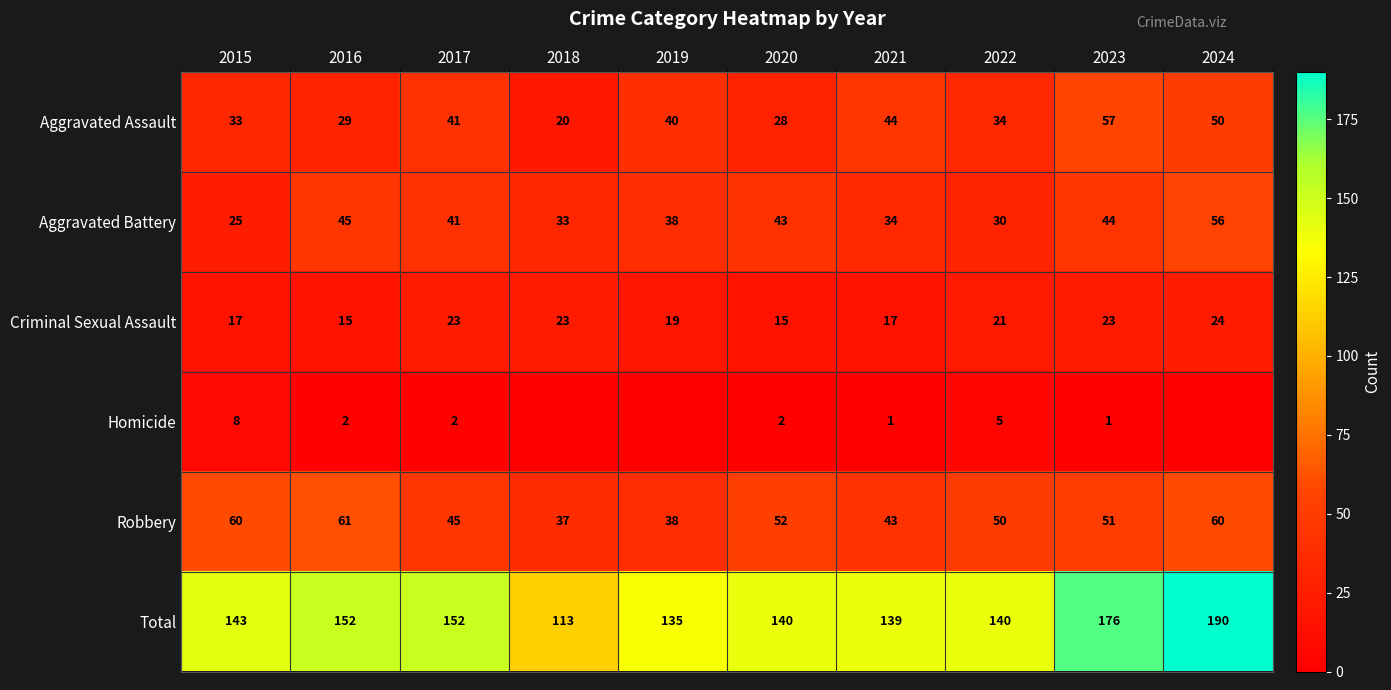

Rank the categories by Aggravated Battery value from highest to lowest.

2024, 2016, 2023, 2020, 2017, 2019, 2021, 2018, 2022, 2015